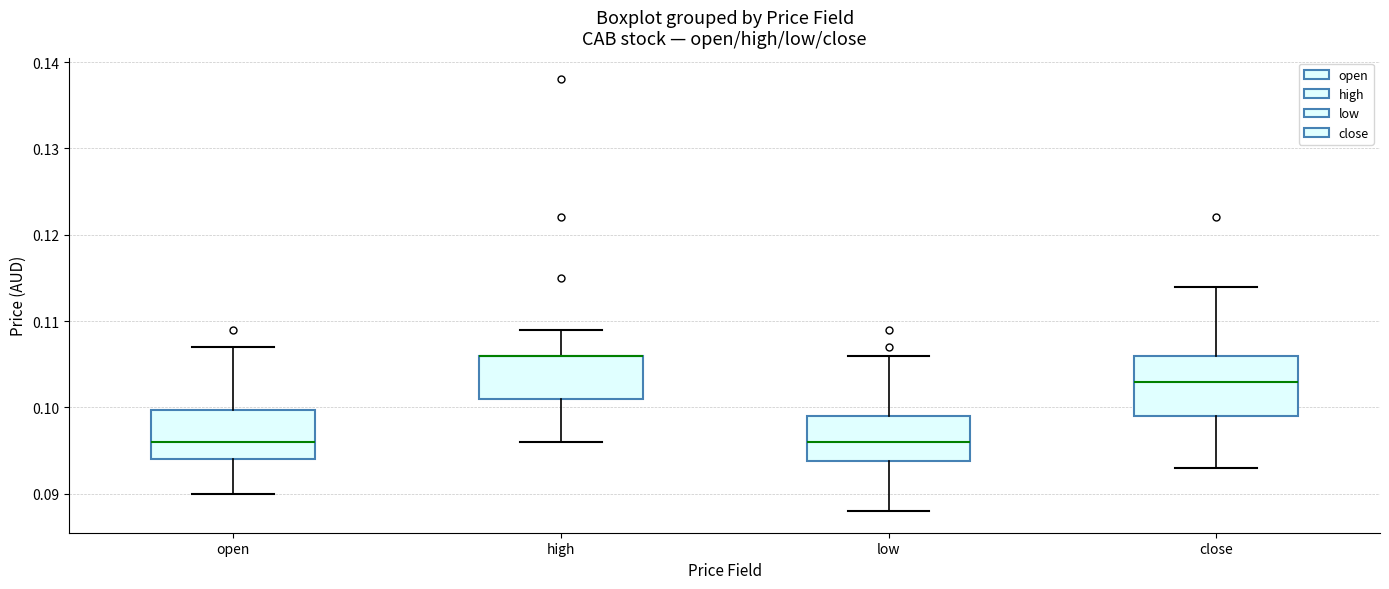

Reading left to right, read every box against the y-axis: the position of its median line, the range the box covers, and the ends of its whiskers. The values are not printed on the chart, so give them approximately, as read against the axis.

open: median 0.096, box 0.094 to 0.100, whiskers 0.090 to 0.107
high: median 0.106 (drawn on the box's upper edge), box 0.101 to 0.106, whiskers 0.096 to 0.109
low: median 0.096, box 0.094 to 0.099, whiskers 0.088 to 0.106
close: median 0.103, box 0.099 to 0.106, whiskers 0.093 to 0.114